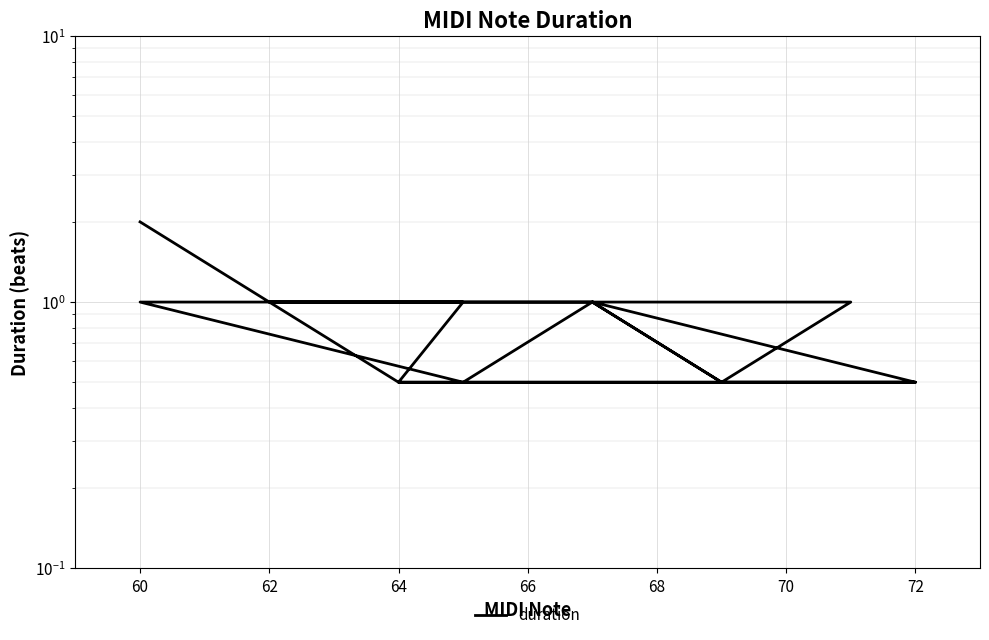

Is it true that the value at 70 is 0.5?

True